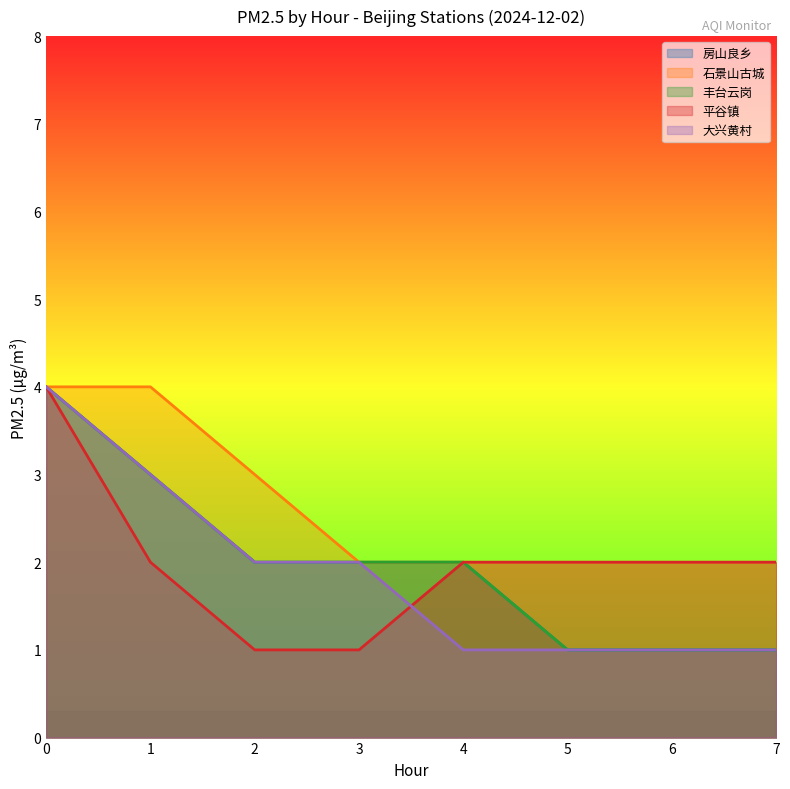

Is the value of 丰台云岗 at 4 greater than the value of 大兴黄村 at 1?

No